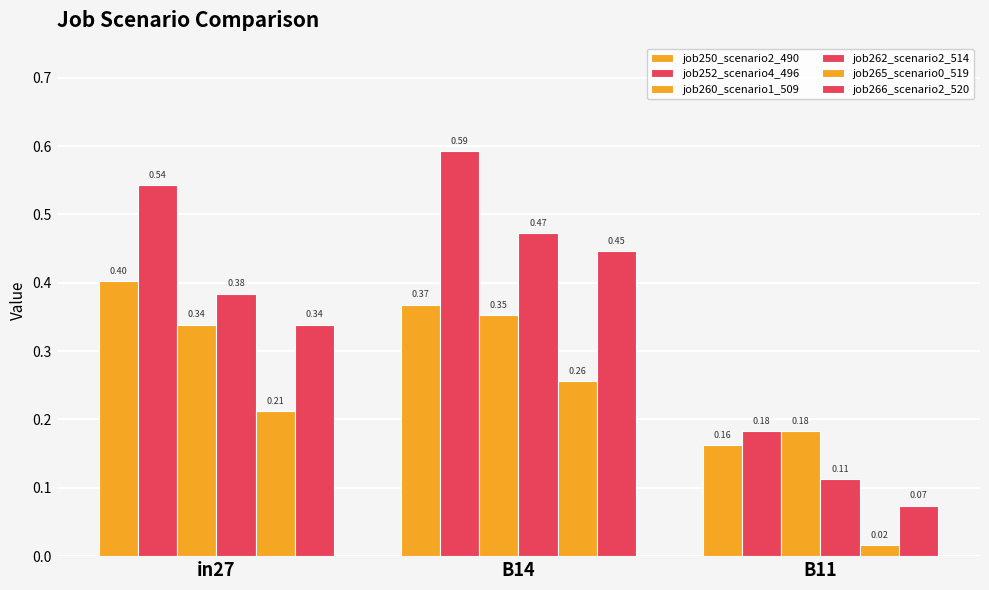

What is the label of the 1st bar from the right?

B11